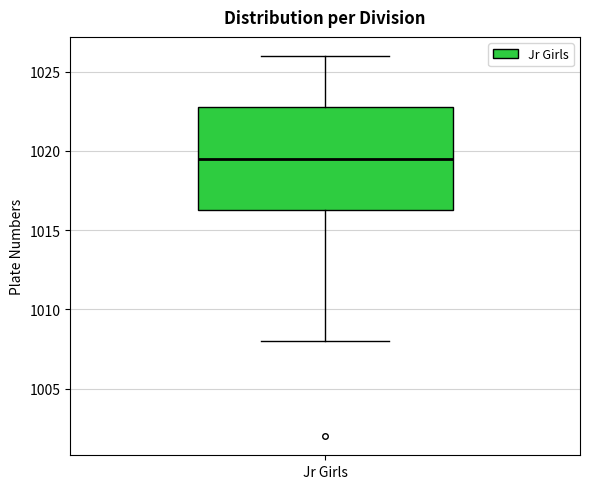

Where is the upper edge of the box for Jr Girls on the y-axis? The values are not printed on the chart, so give them approximately, as read against the axis.

1023.0